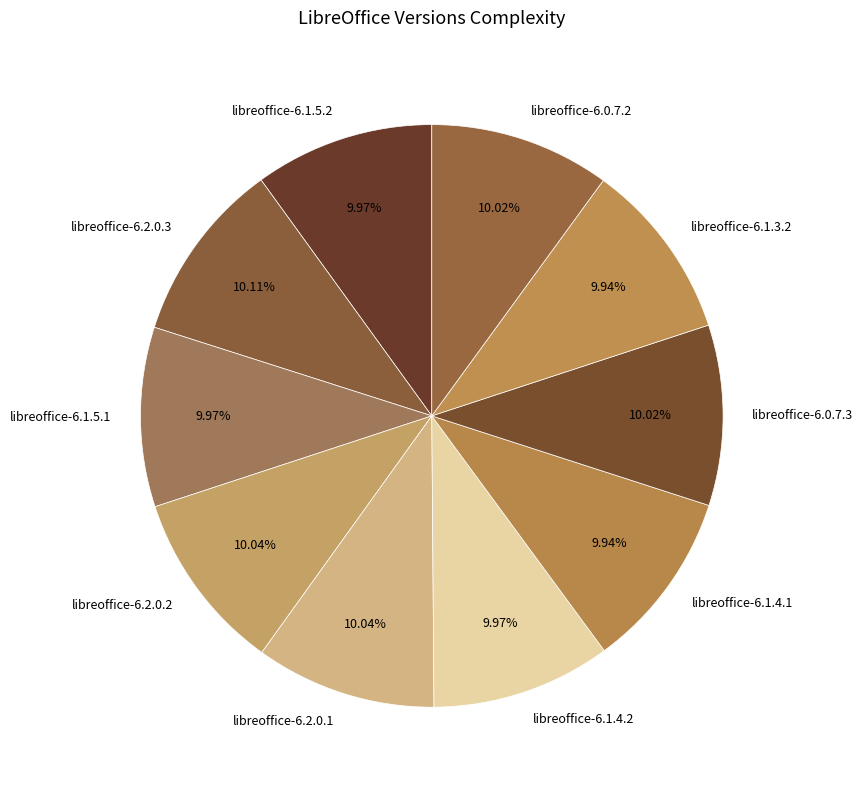

Does libreoffice-6.1.4.1 represent more than half of the total?

No